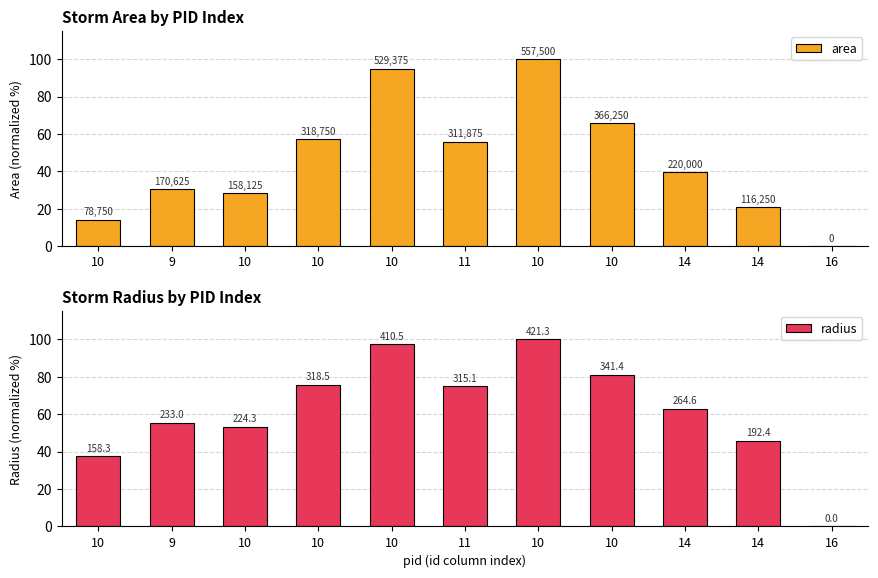

Is it true that area equals 10.7 at 10?

False